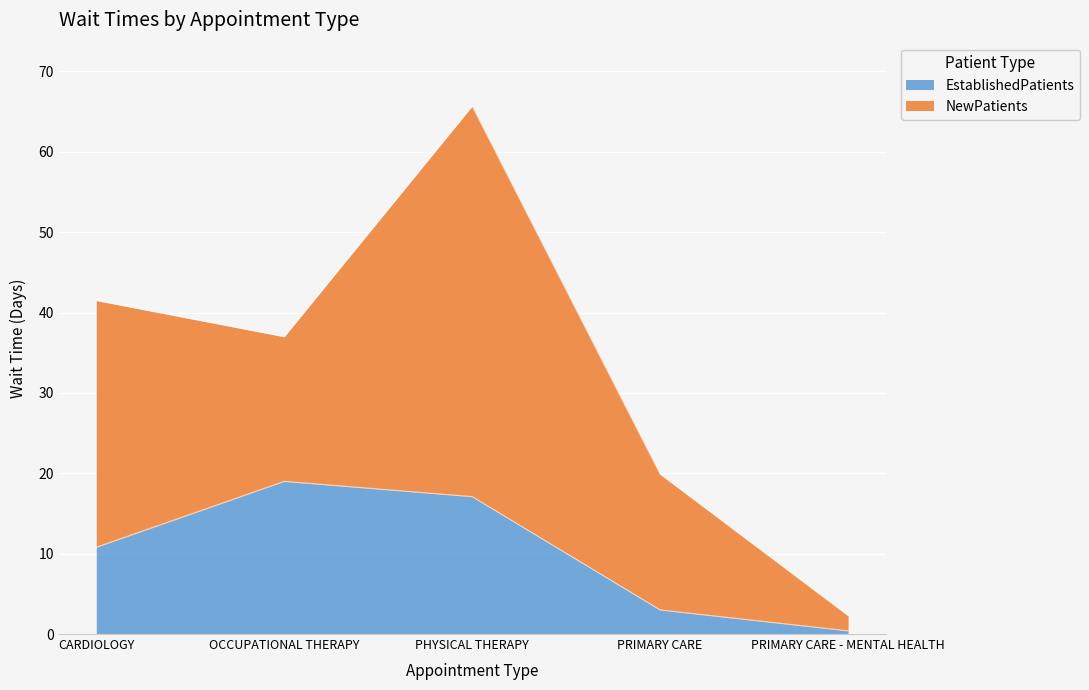

Where is the data nearest to the value 9?

CARDIOLOGY